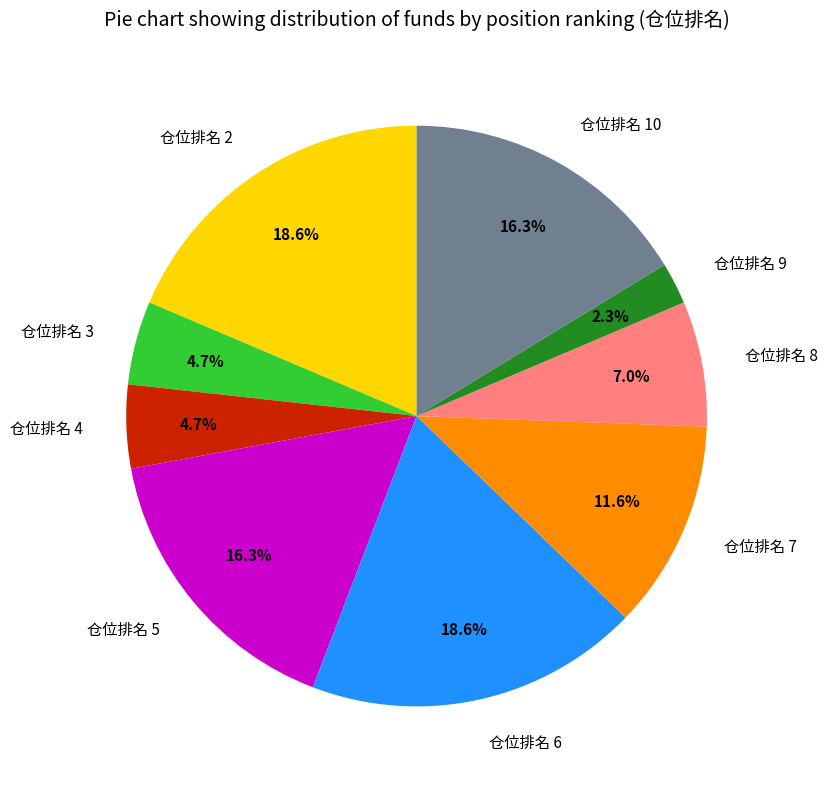

What percentage is NOT represented by 仓位排名 5?

83.7%